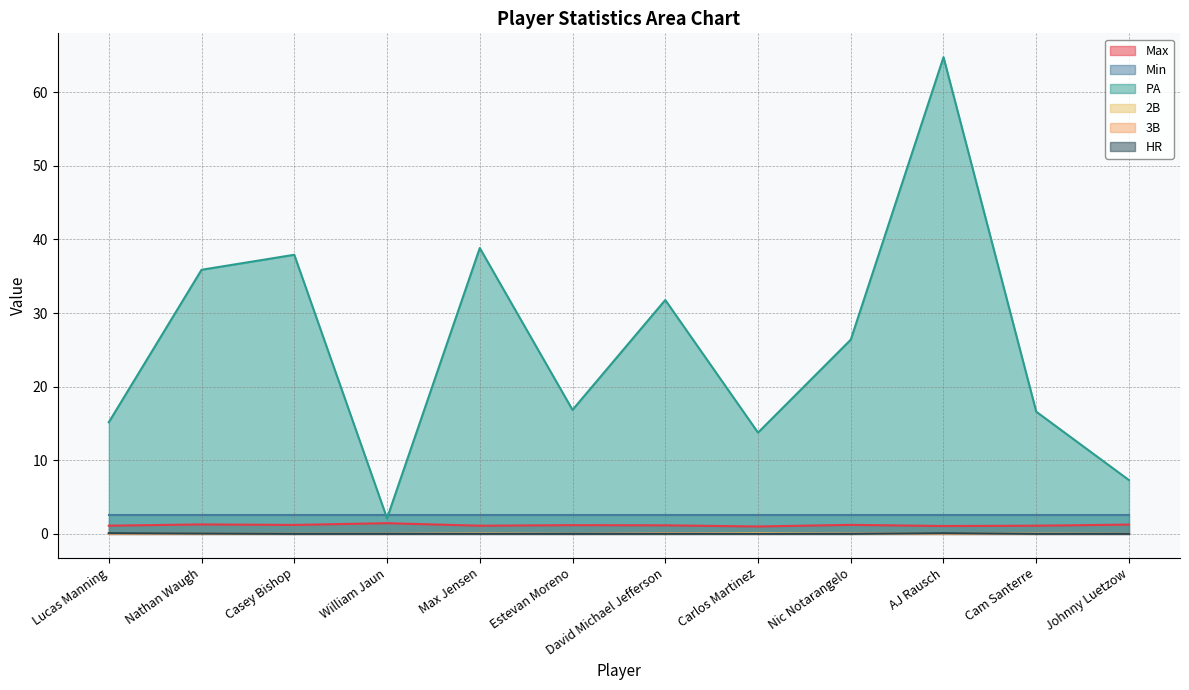

Read the Max value at William Jaun.

1.5